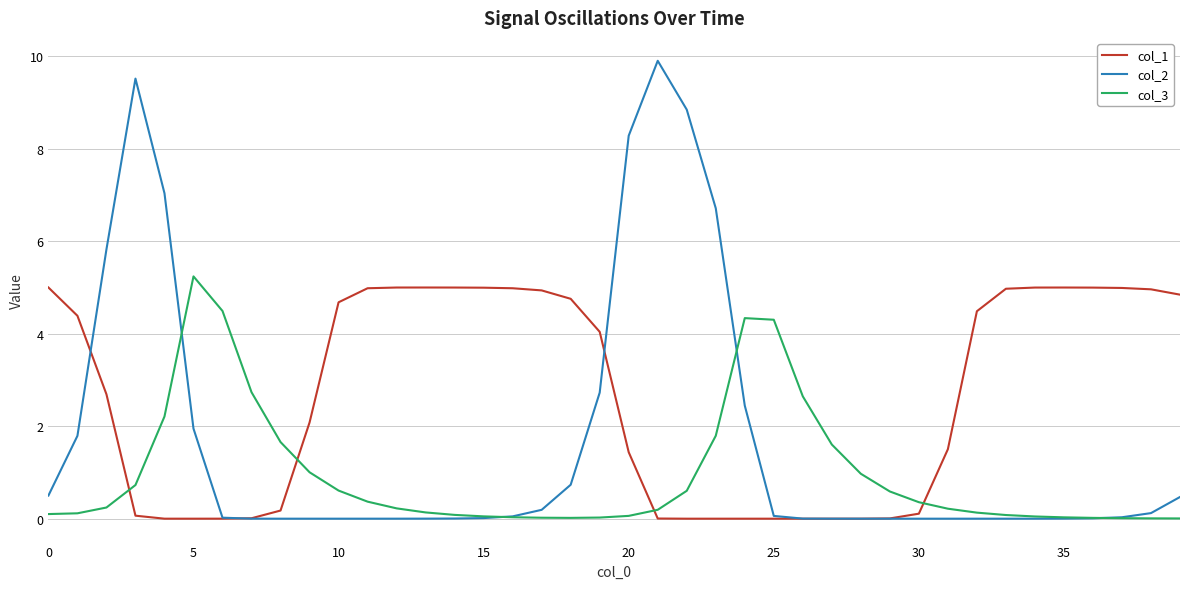

Does the chart have visible grid lines?

Yes